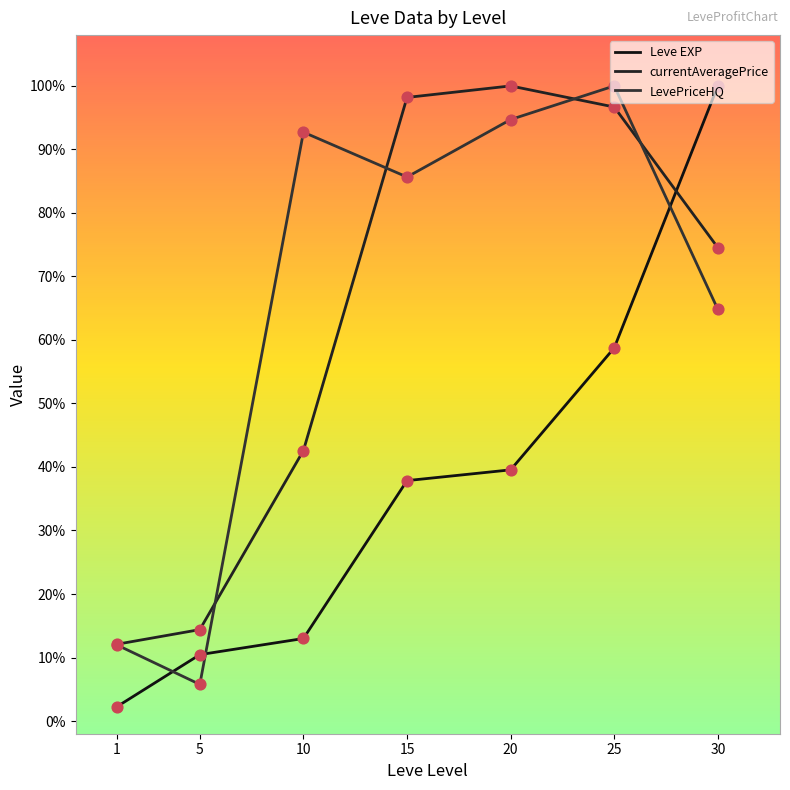

What are all the series names shown in the legend?

Leve EXP, currentAveragePrice, LevePriceHQ